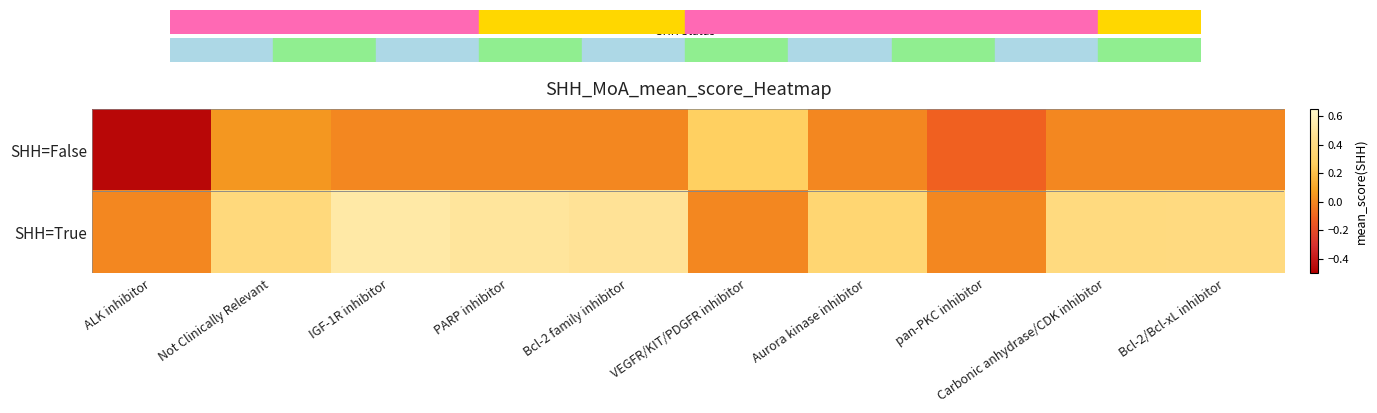

At how many categories does at least one series exceed 0?

8